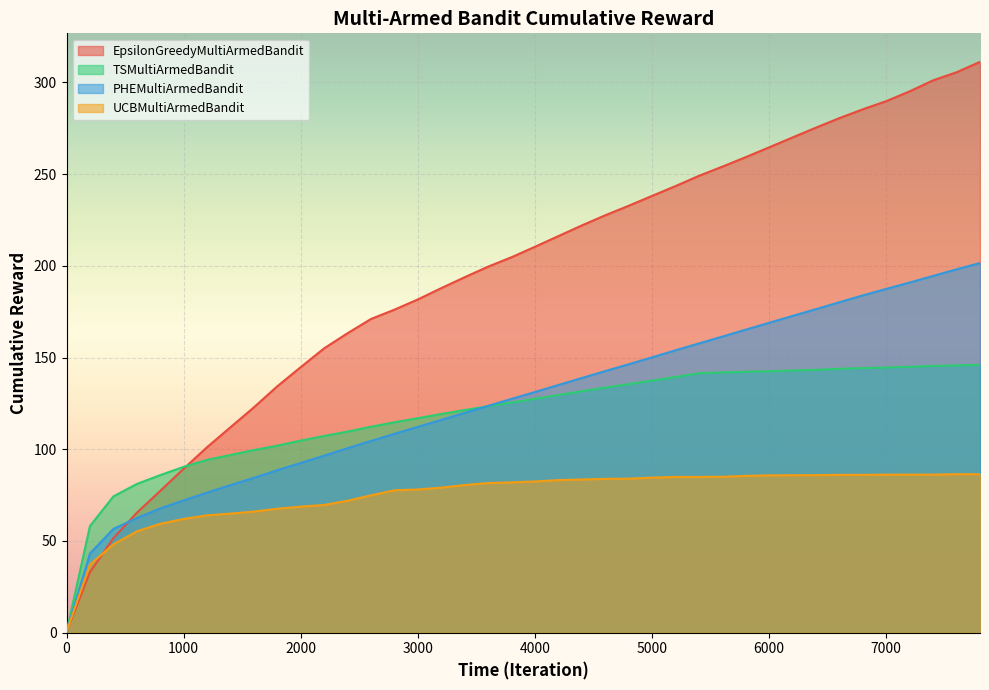

How many lines are shown in the chart?

4